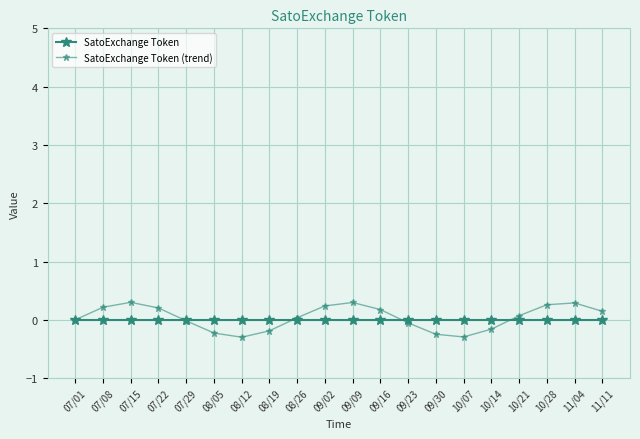

At how many categories does at least one series exceed 0?

11